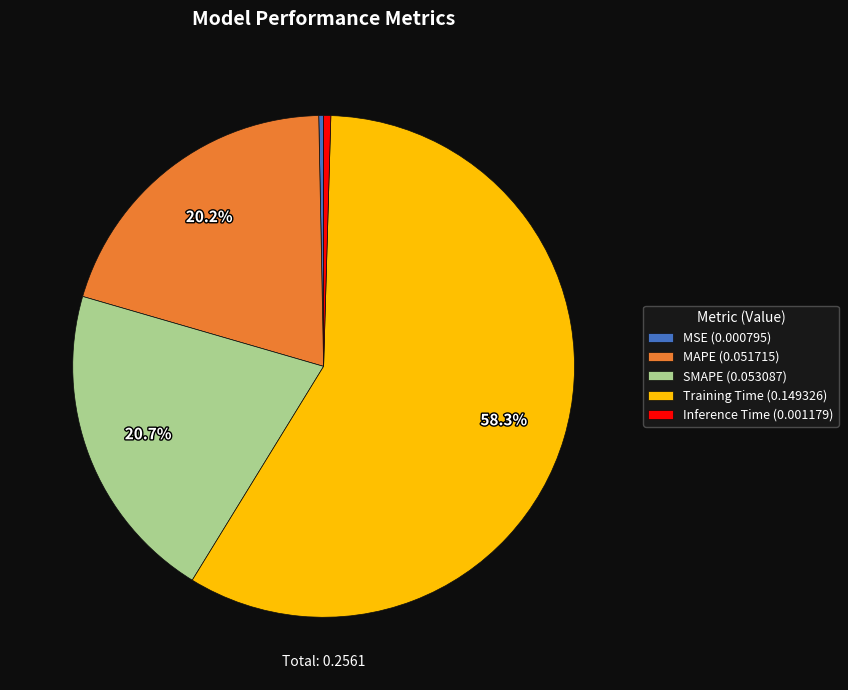

Is the sum of Training Time (0.149326) and SMAPE (0.053087) greater than half?

Yes